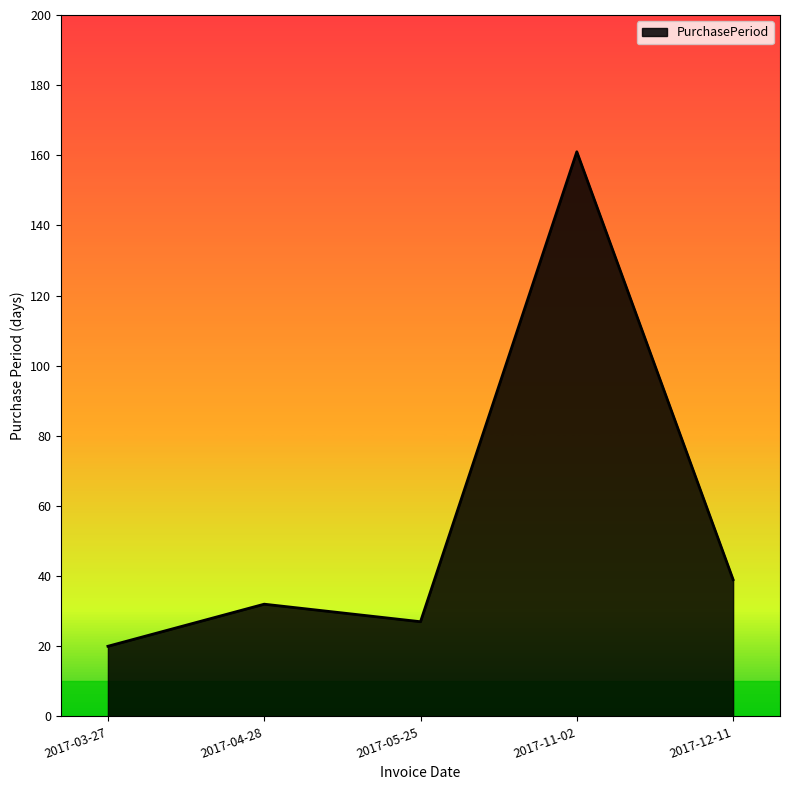

What is the average value?

56